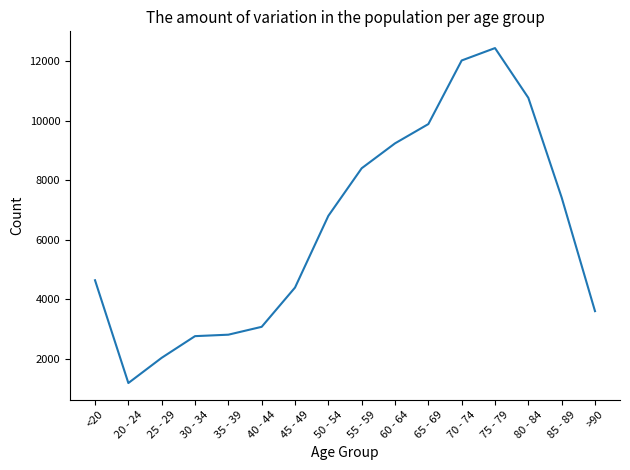

Which category has the lowest value across all series?

20 - 24